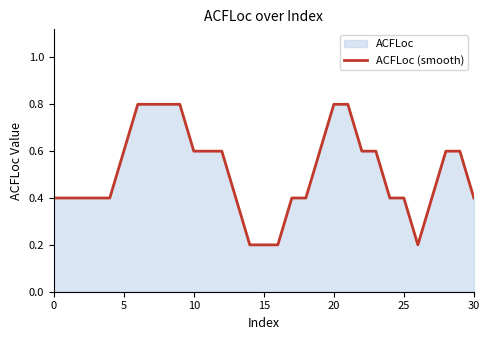

True or false: the data has more than 1 interior local peaks.

False